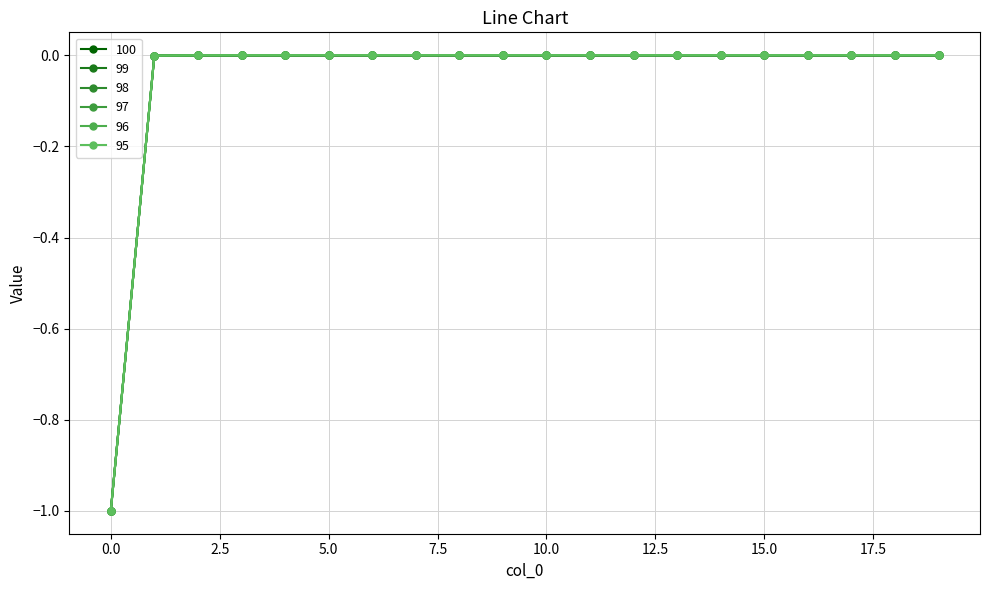

Is this an area chart (filled region under the line)?

No